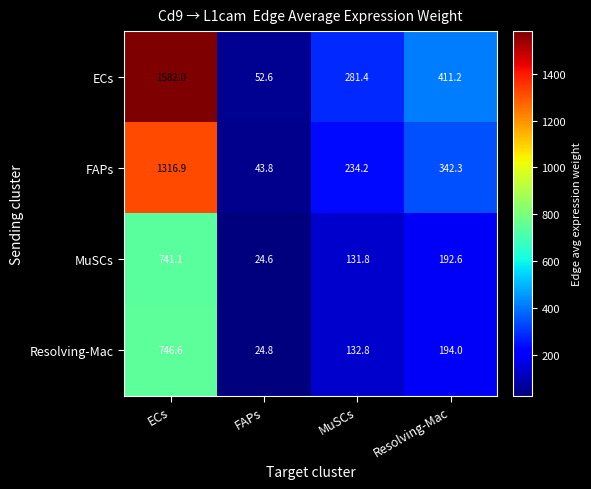

Which series has the largest range (max minus min)?

ECs